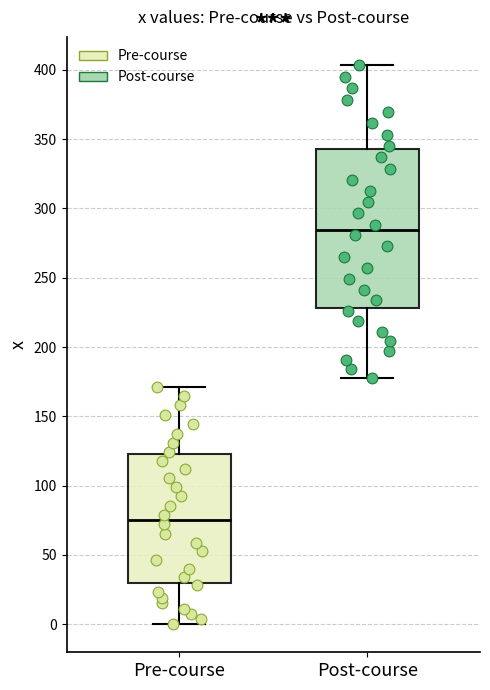

Where does the lower whisker of the box for Pre-course end on the y-axis? The values are not printed on the chart, so give them approximately, as read against the axis.

0